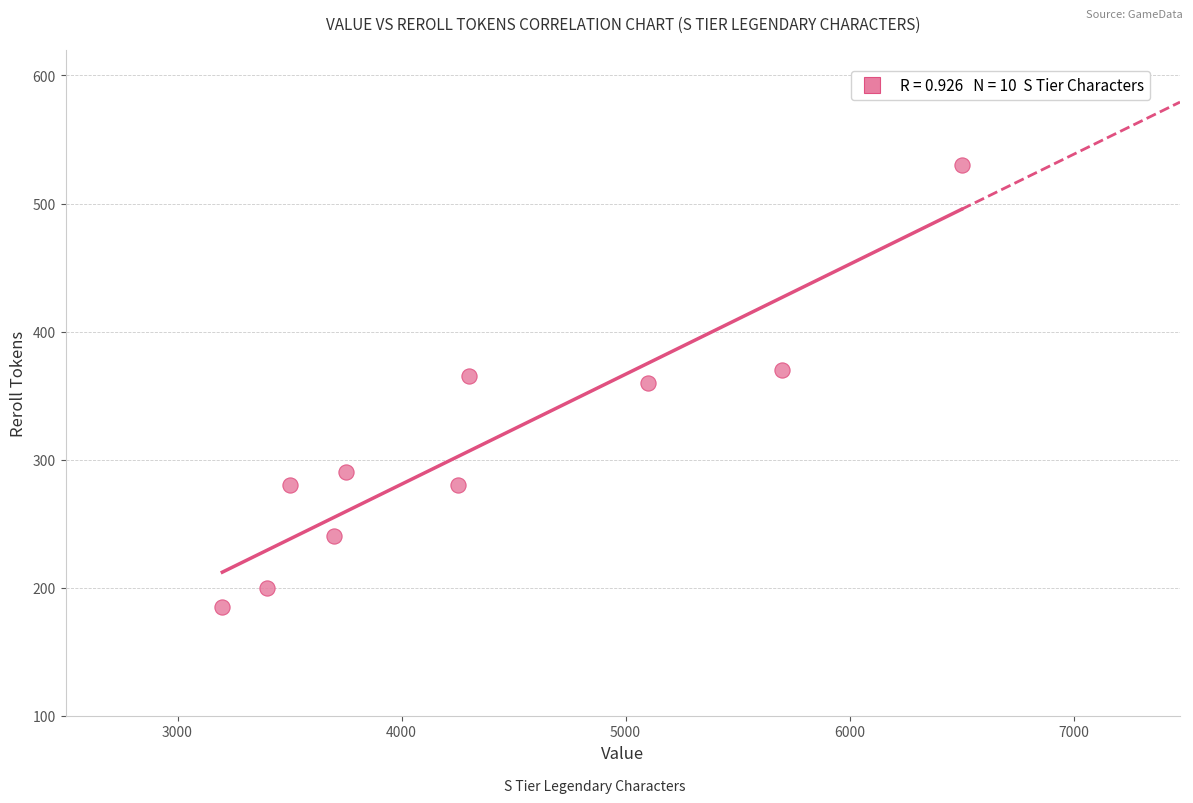

What is the average Y value?

310